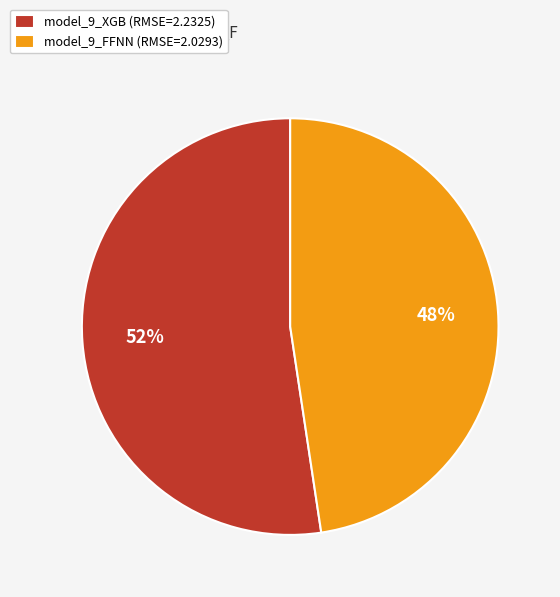

How many segments does this pie chart have?

2